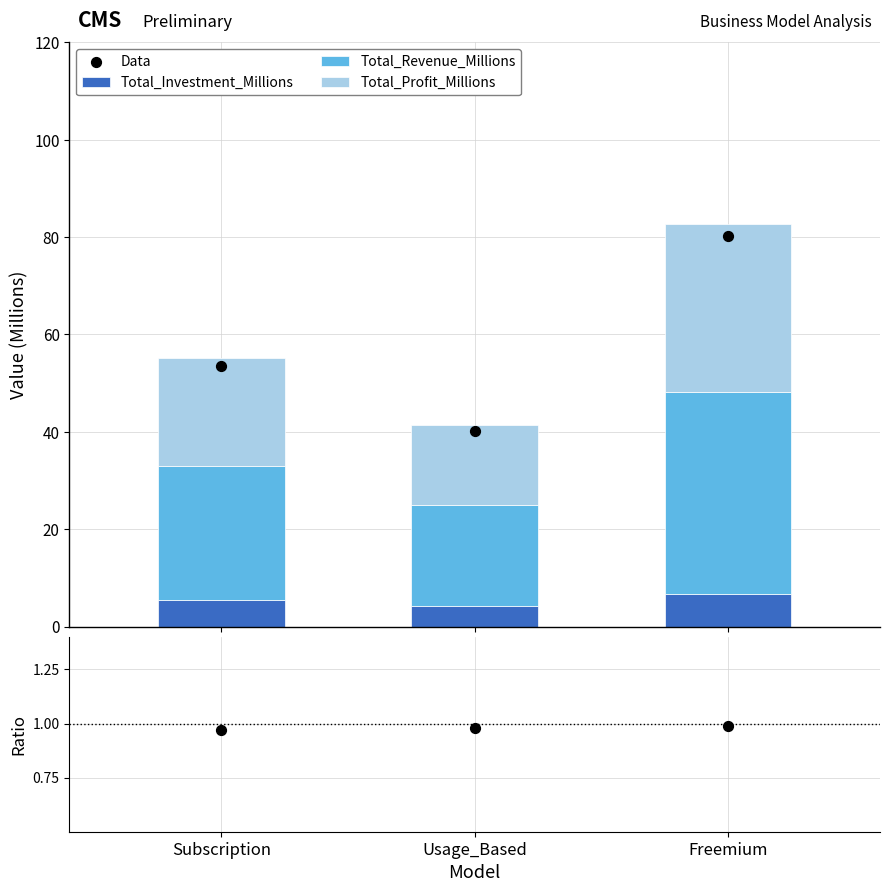

Which series reaches the minimum Y coordinate?

Data